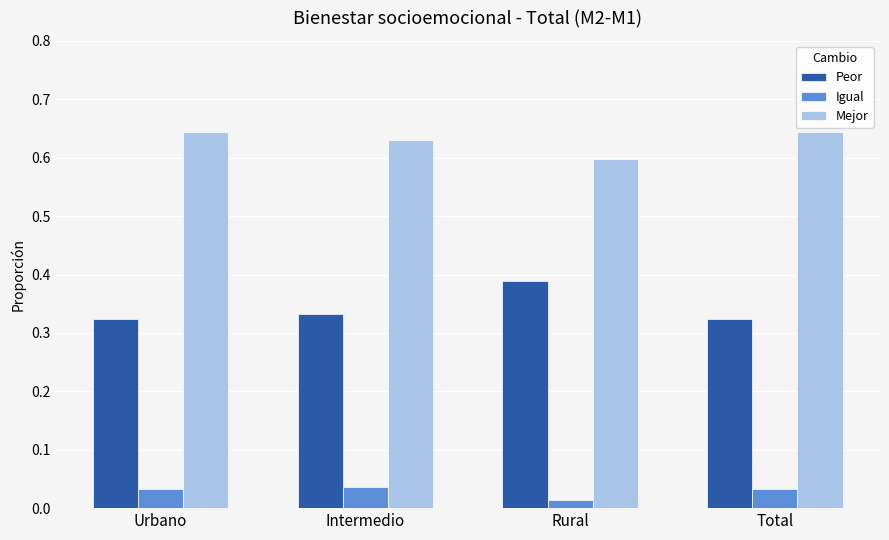

List the series in order of their overall mean, lowest first.

Igual, Peor, Mejor